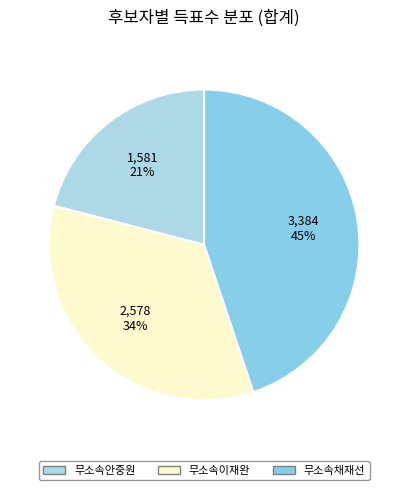

How many segments does this pie chart have?

3